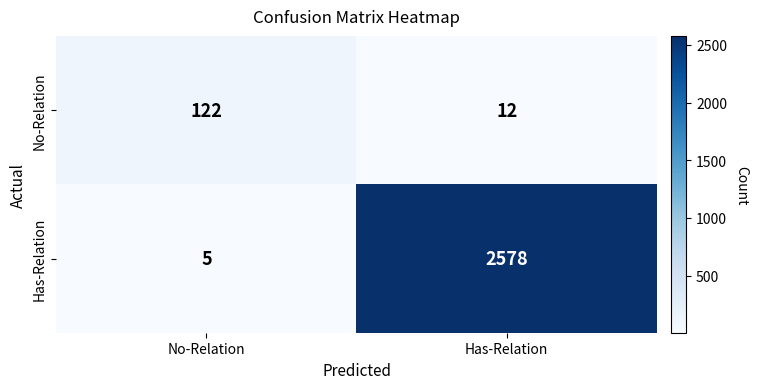

Is it true that No-Relation equals 122 at No-Relation?

True